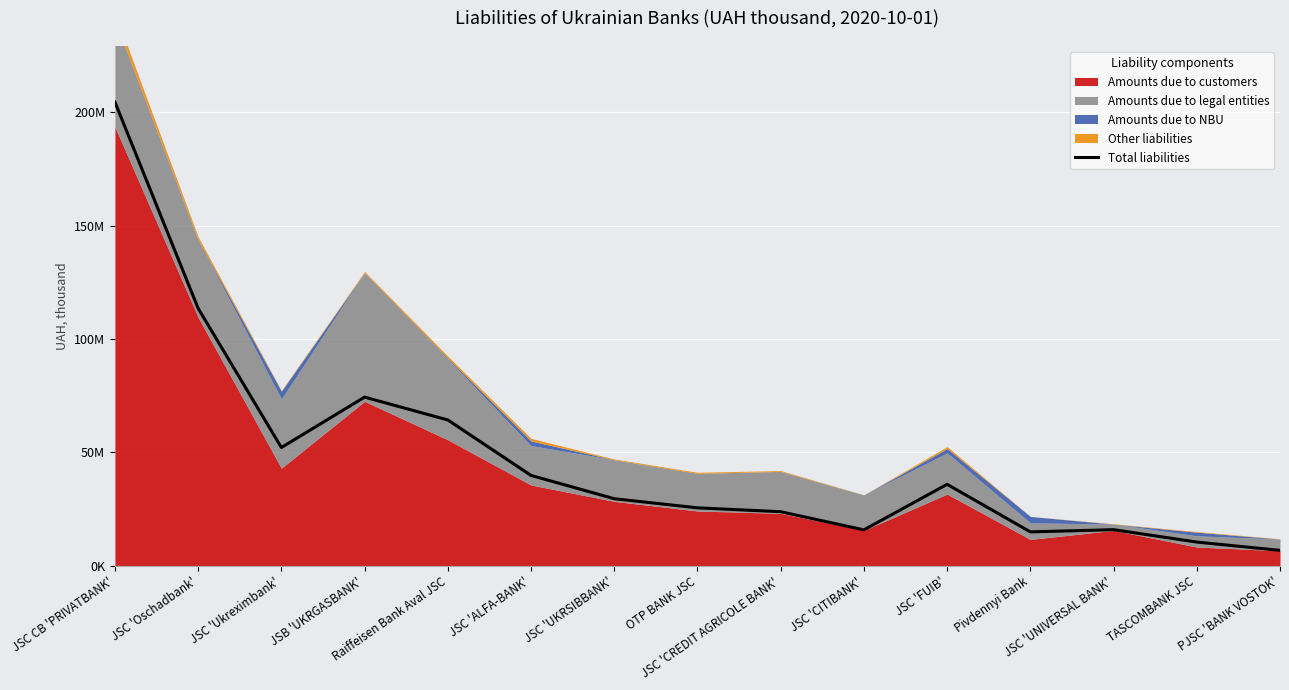

What is the label of the 9th point from the right?

JSС 'UKRSIBBANK'